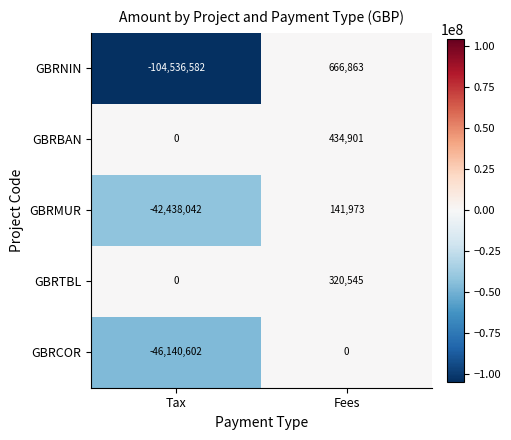

What is the total value across all series at Fees?

1564282